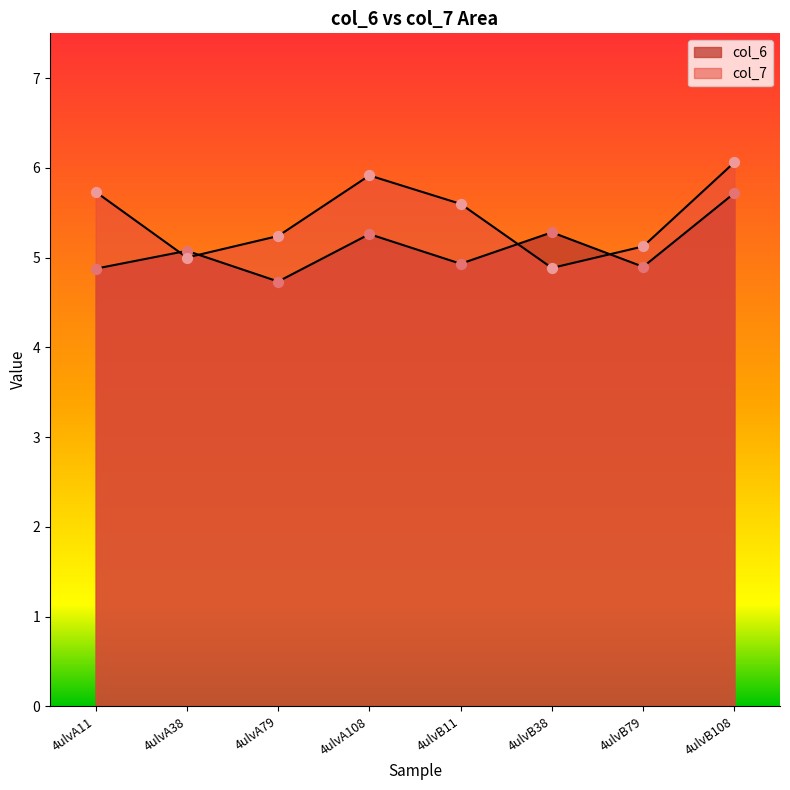

What are all the series names shown in the legend?

col_6, col_7